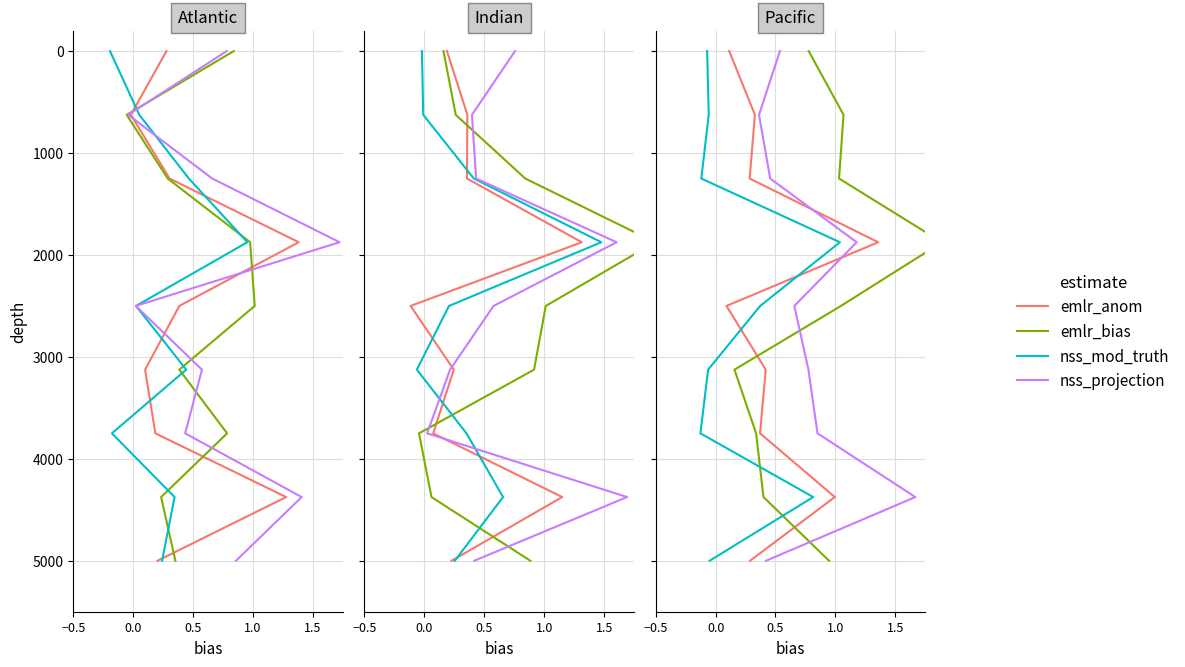

How many lines are shown in the chart?

4